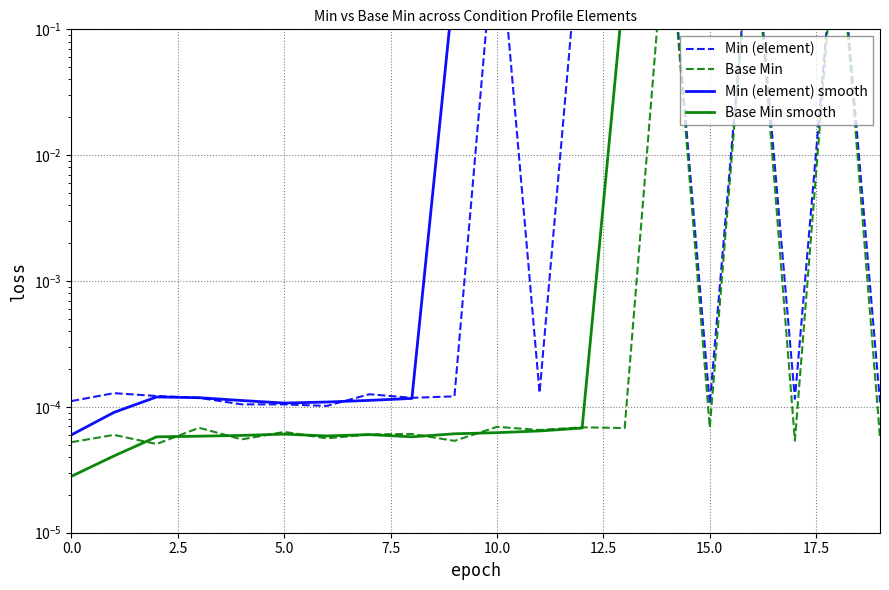

What is the difference between the second highest and minimum values in the Min (element) series?

1.0